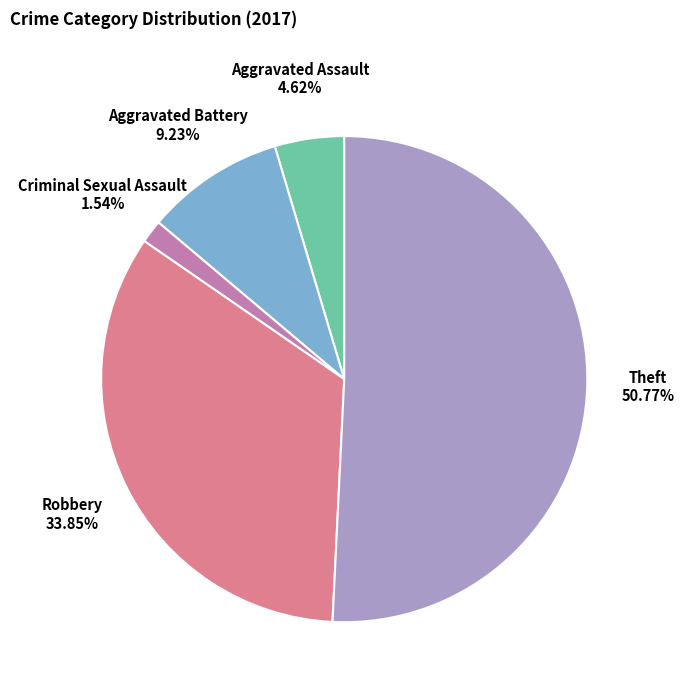

Is there a majority slice in this chart?

Yes